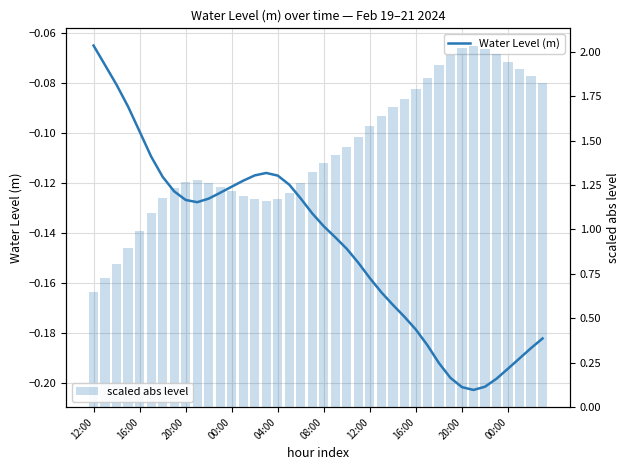

Reading left to right, extract all data points from this chart.

Water Level (m): -0.1	-0.1	-0.1	-0.1	-0.1	-0.1	-0.1	-0.1	-0.1	-0.1	-0.1	-0.1	-0.1	-0.1	-0.1	-0.1	-0.1	-0.1	-0.1	-0.1	-0.1	-0.1	-0.1	-0.2	-0.2	-0.2	-0.2	-0.2	-0.2	-0.2	-0.2	-0.2	-0.2	-0.2	-0.2	-0.2	-0.2	-0.2	-0.2	-0.2
scaled abs level: 0.6	0.7	0.8	0.9	1.0	1.1	1.2	1.2	1.3	1.3	1.3	1.2	1.2	1.2	1.2	1.2	1.2	1.2	1.3	1.3	1.4	1.4	1.5	1.5	1.6	1.6	1.7	1.7	1.8	1.9	1.9	2.0	2.0	2.0	2.0	2.0	1.9	1.9	1.9	1.8